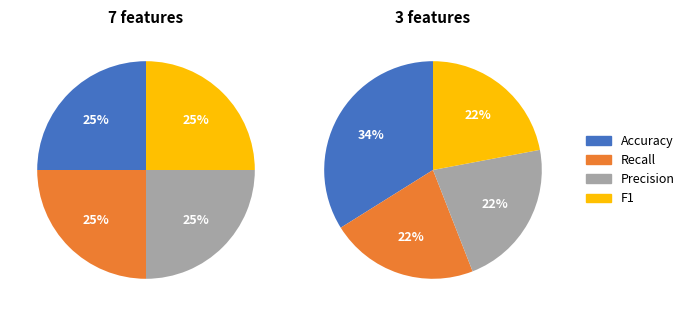

To the nearest percent, what is the combined percentage of 3 features and 7 features?

100%